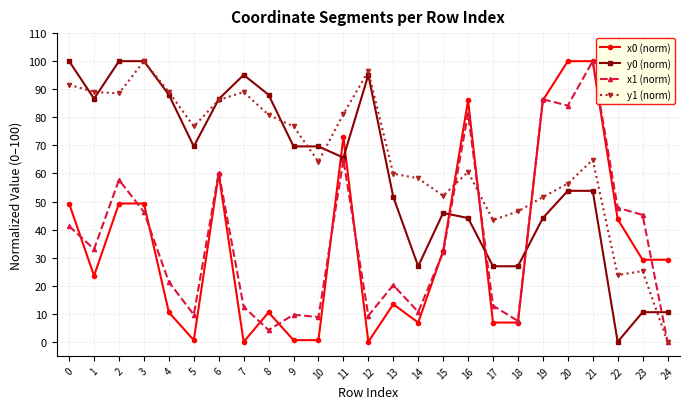

Does the chart display data point markers on the line(s)?

Yes